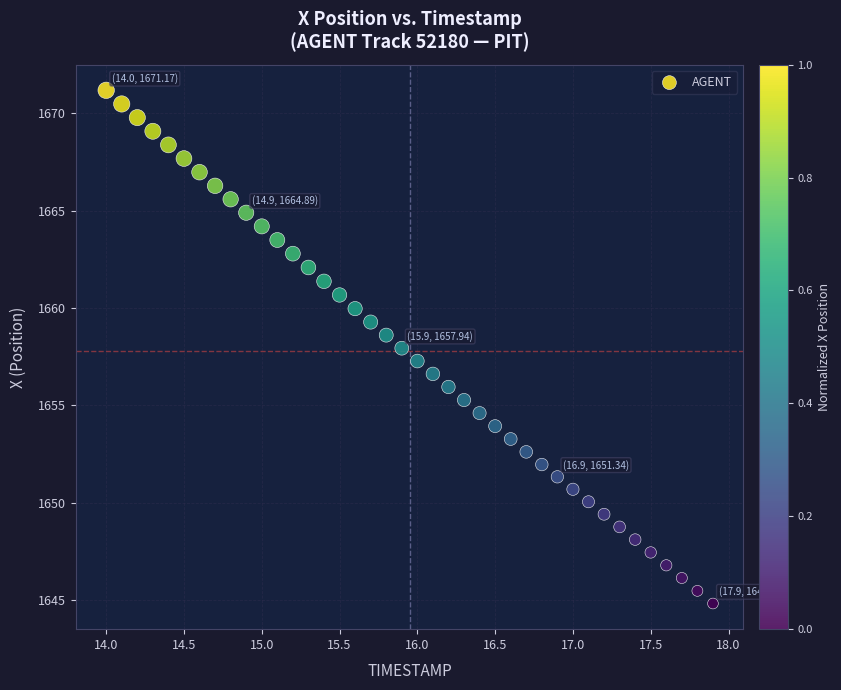

What is the range of Y values (max minus min)?

26.3